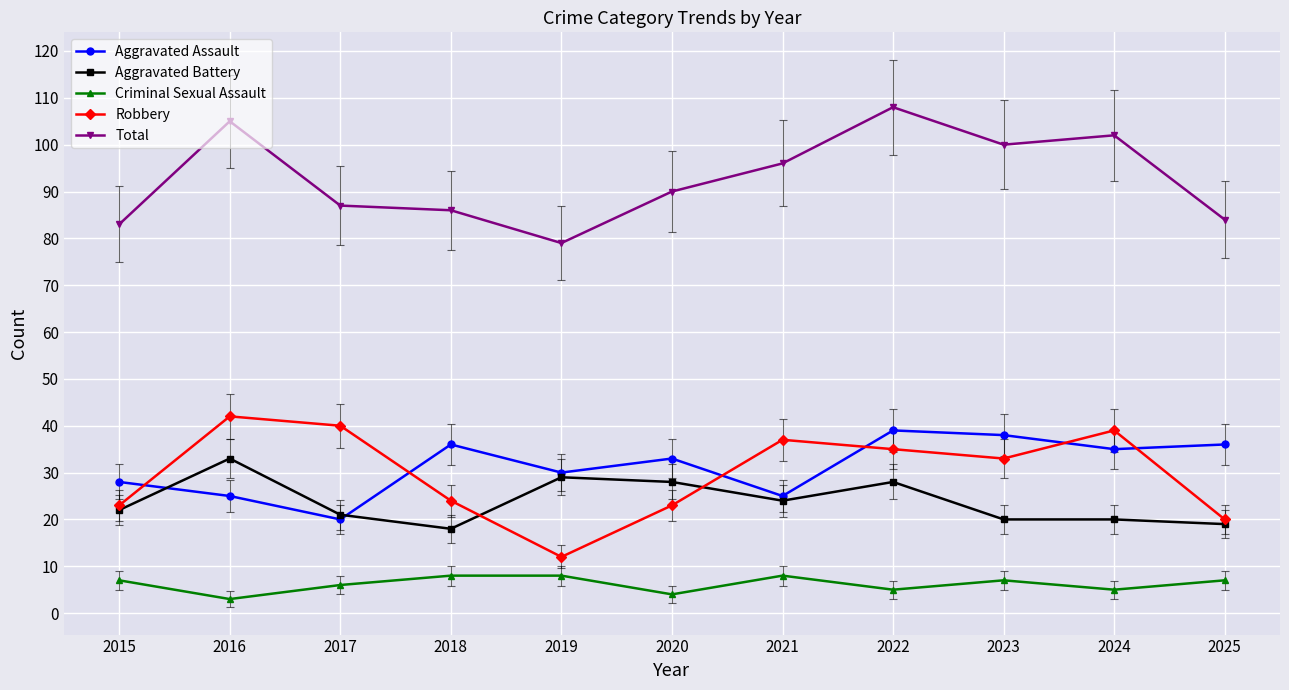

What is the difference between the maximum and second lowest values in the Aggravated Battery series?

14